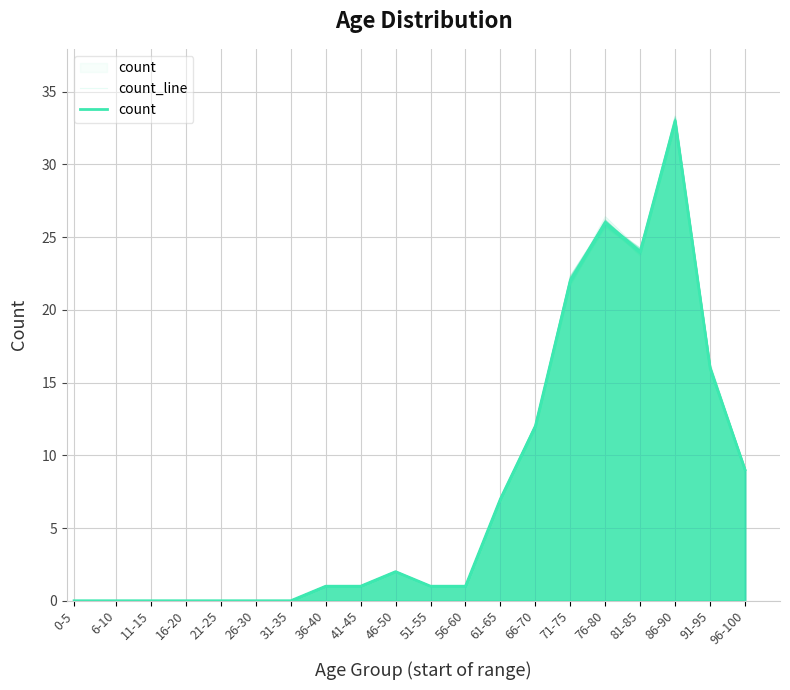

Reading left to right, transcribe all the data shown in this chart.

count_line: 0-5=0.0	6-10=0.0	11-15=0.0	16-20=0.0	21-25=0.0	26-30=0.0	31-35=0.0	36-40=1.0	41-45=1.0	46-50=2.0	51-55=1.0	56-60=1.0	61-65=7.0	66-70=11.9	71-75=21.8	76-80=25.9	81-85=23.9	86-90=33.1	91-95=15.9	96-100=8.9
count: 0-5=0.0	6-10=0.0	11-15=0.0	16-20=0.0	21-25=0.0	26-30=0.0	31-35=0.0	36-40=1.0	41-45=1.0	46-50=2.0	51-55=1.0	56-60=1.0	61-65=7.0	66-70=12.0	71-75=22.0	76-80=26.0	81-85=24.0	86-90=33.0	91-95=16.0	96-100=9.0